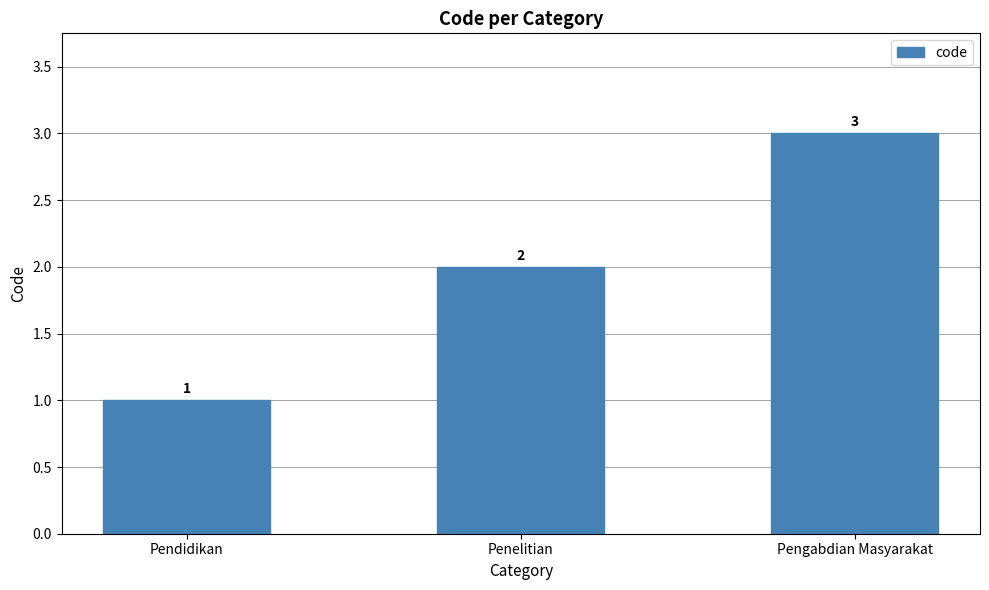

What is the sum of the values at Pendidikan and Penelitian?

3